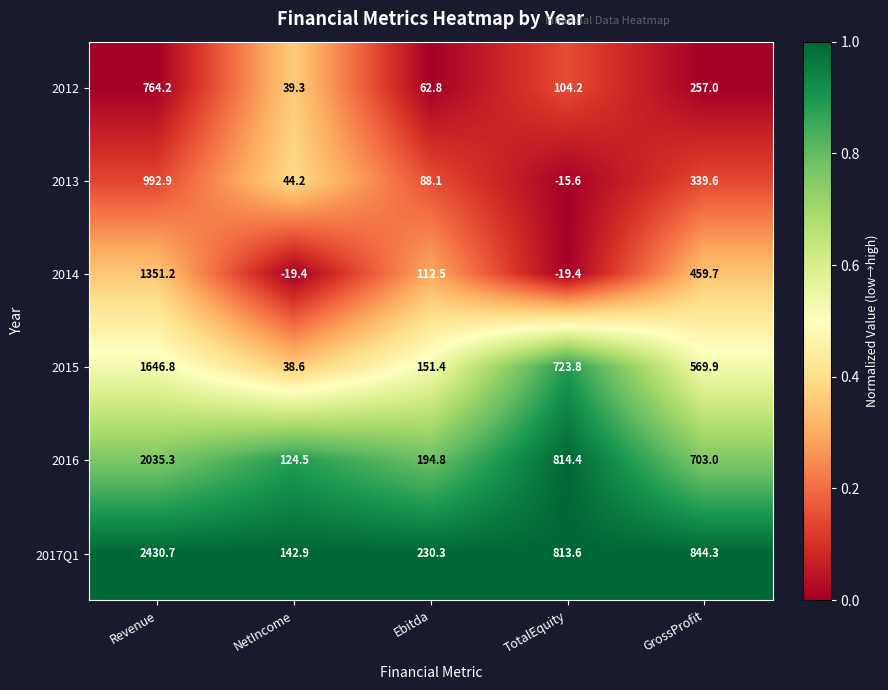

At which category is the sum across all series the highest?

Revenue